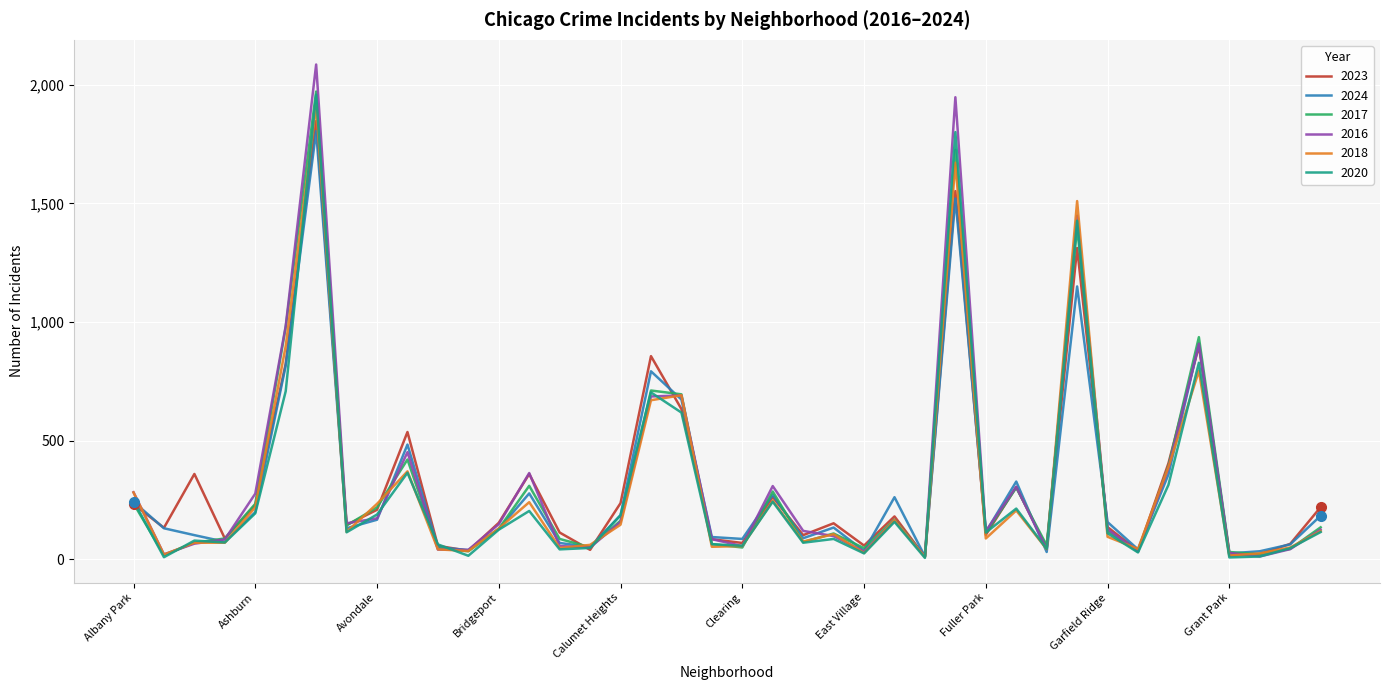

Which series has the widest spread of values?

2016